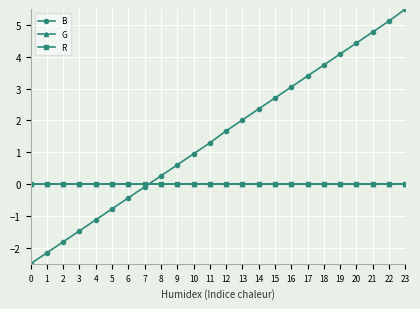

How many lines are shown in the chart?

3